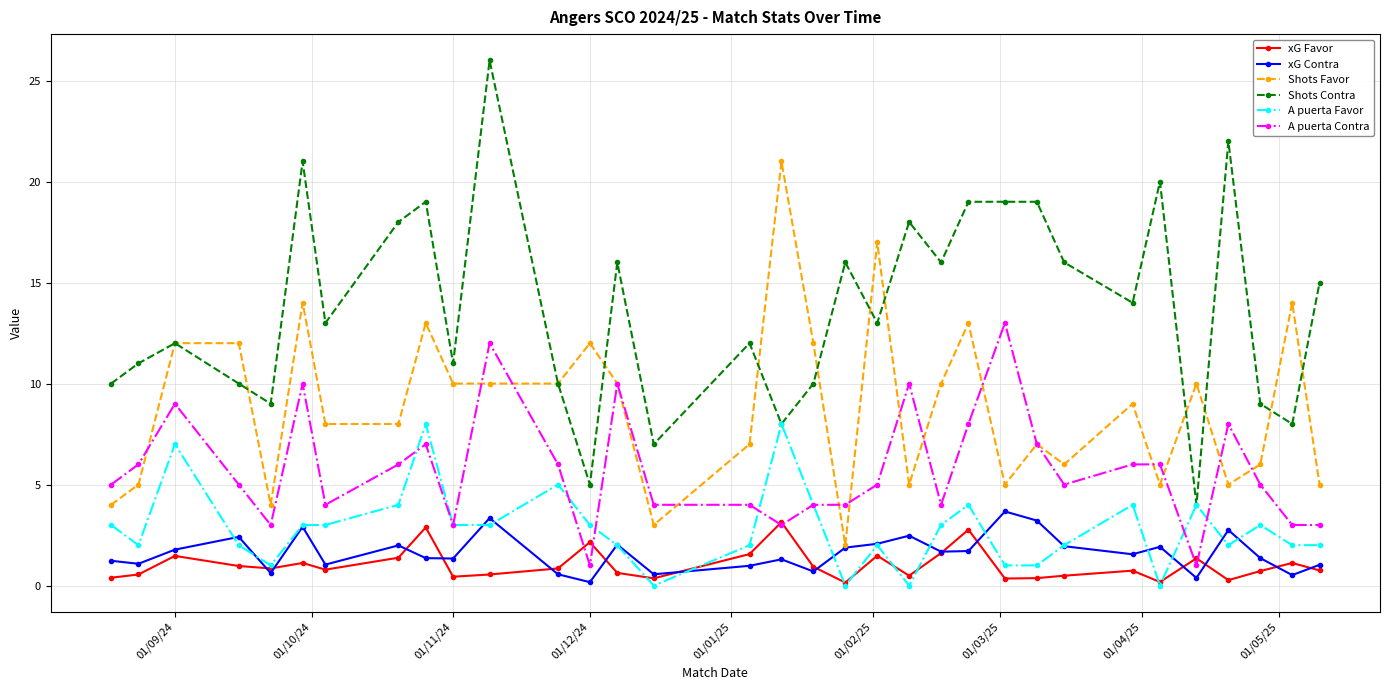

True or false: A puerta Contra has more than 1 points higher than both neighbors.

True